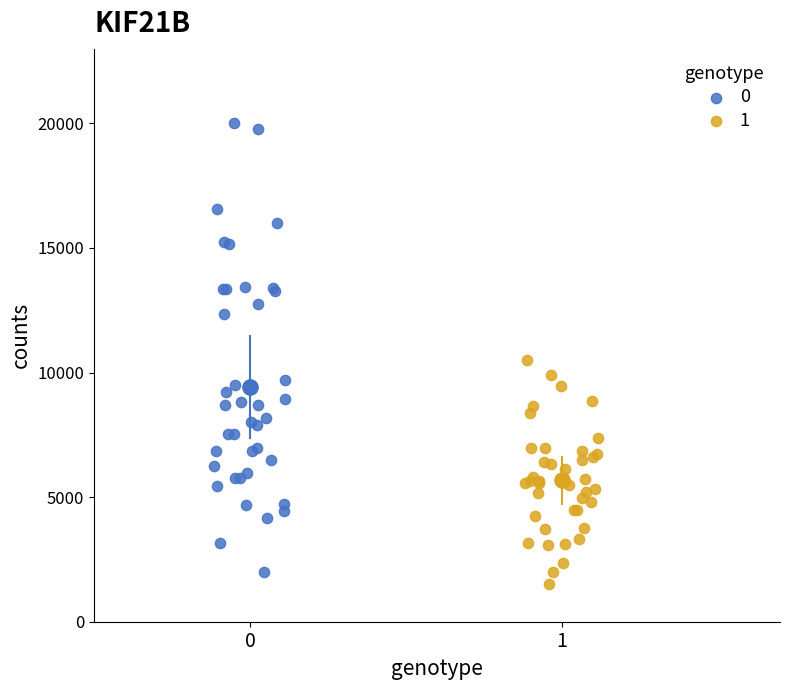

What are all the series names shown in the legend?

0, 1